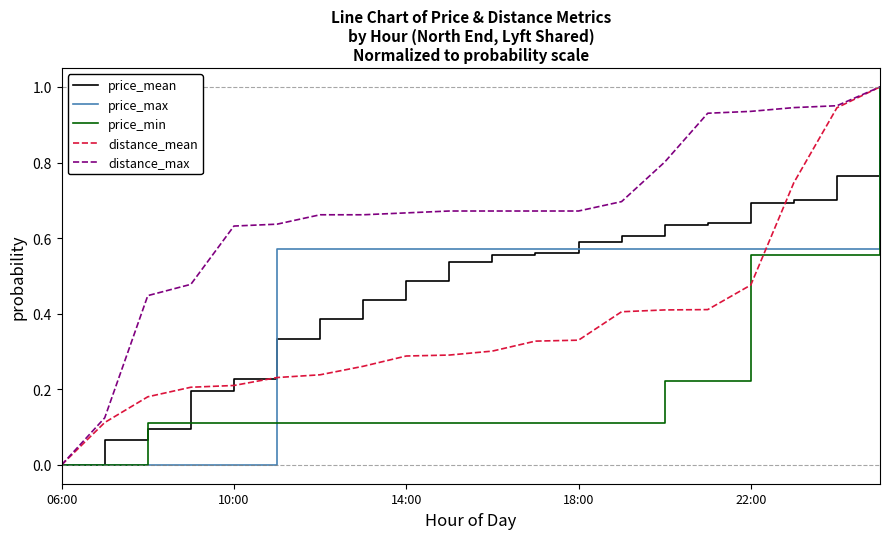

Which series has the largest total across all categories?

distance_max